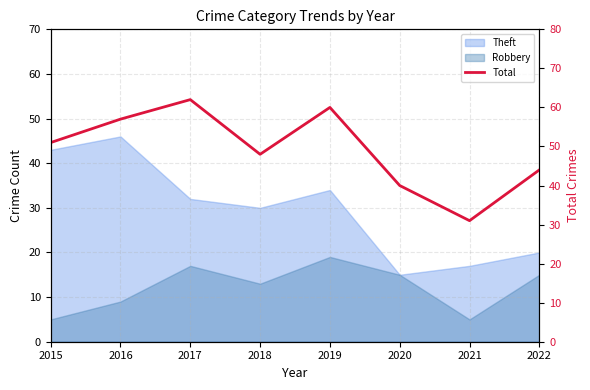

What is the value of the 3rd point from the left?

62